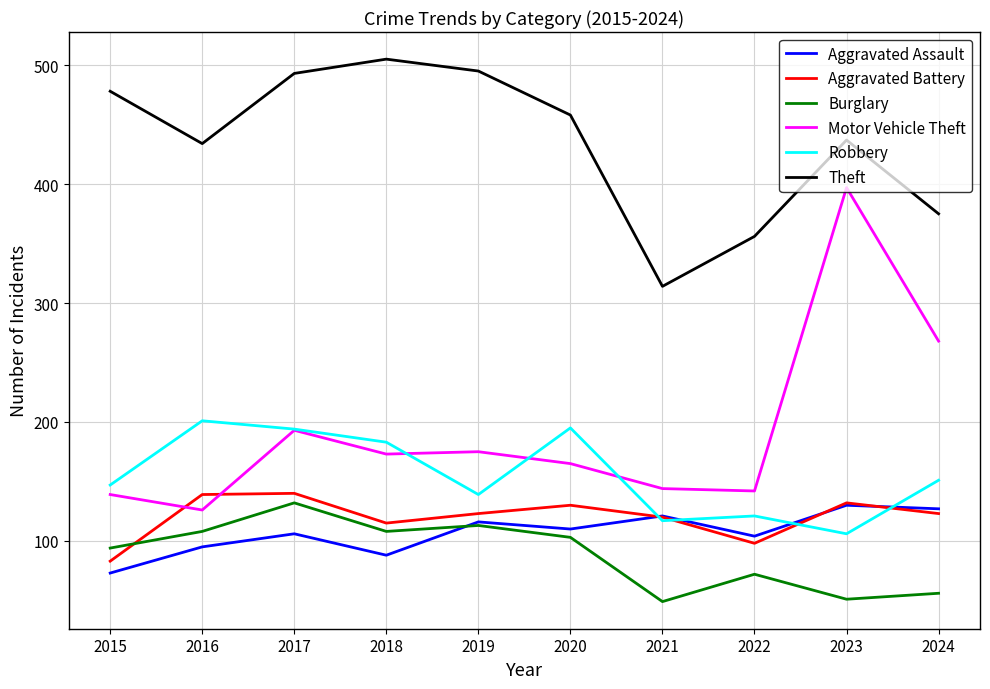

True or false: Burglary and Robbery intersect in this chart.

False